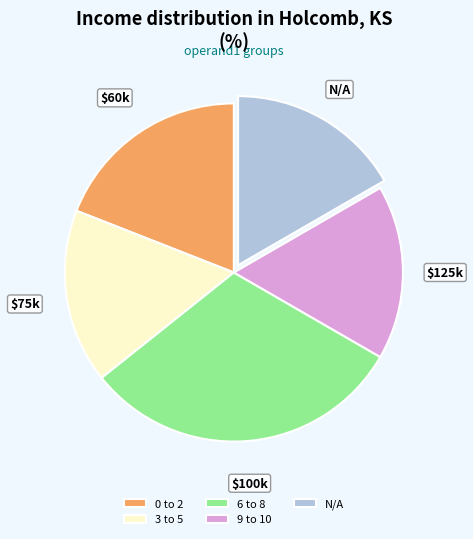

Approximately how many times larger is the value at 3 to 5 compared to 6 to 8?

0.5